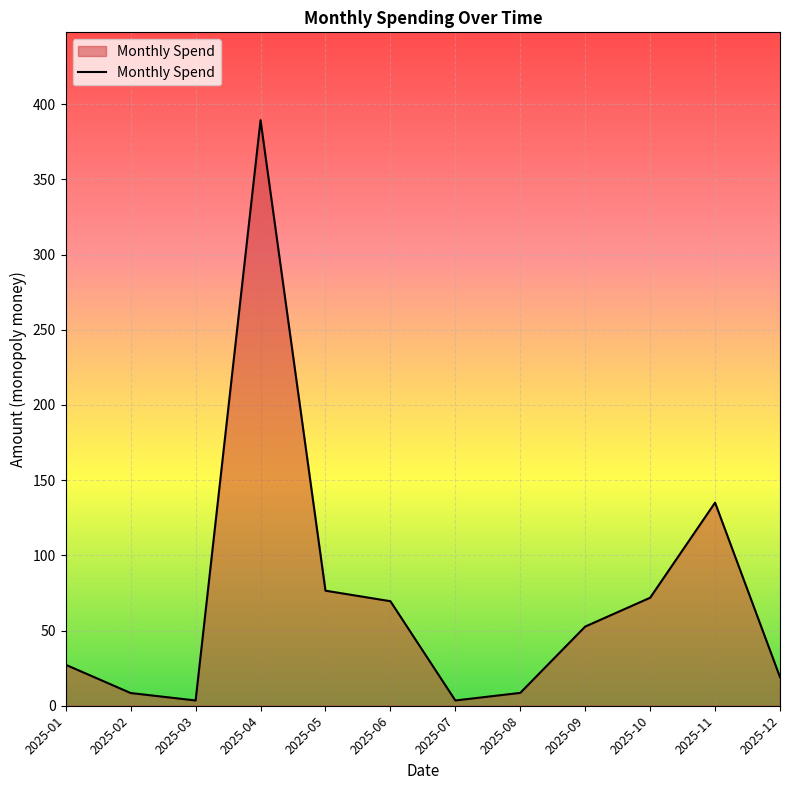

What is the sum of all values?

865.1